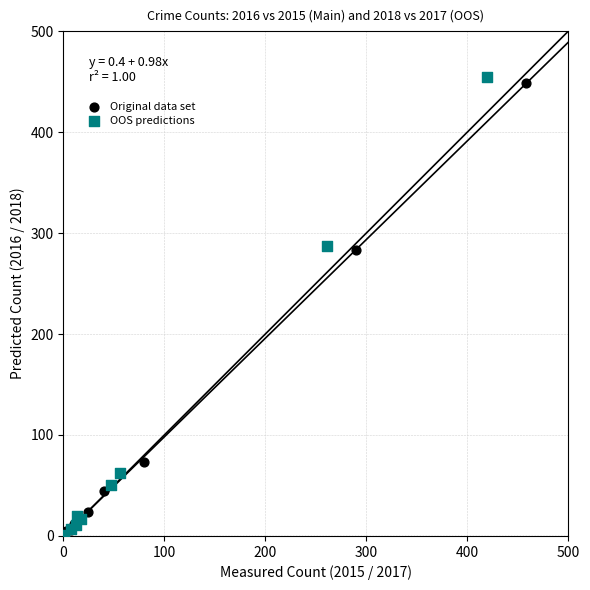

Which series has the widest spread of Y values?

OOS predictions